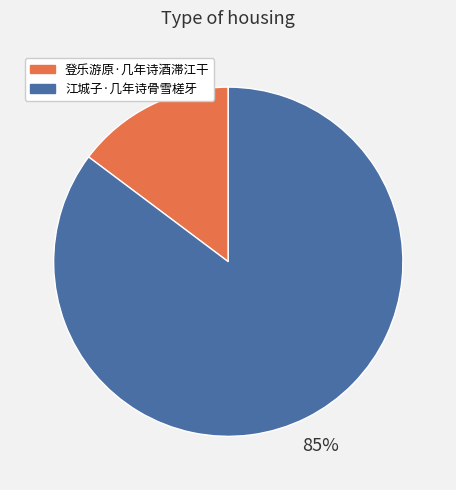

Combined, do 江城子·几年诗骨雪槎牙 and 登乐游原·几年诗酒滞江干 account for over 50%?

Yes